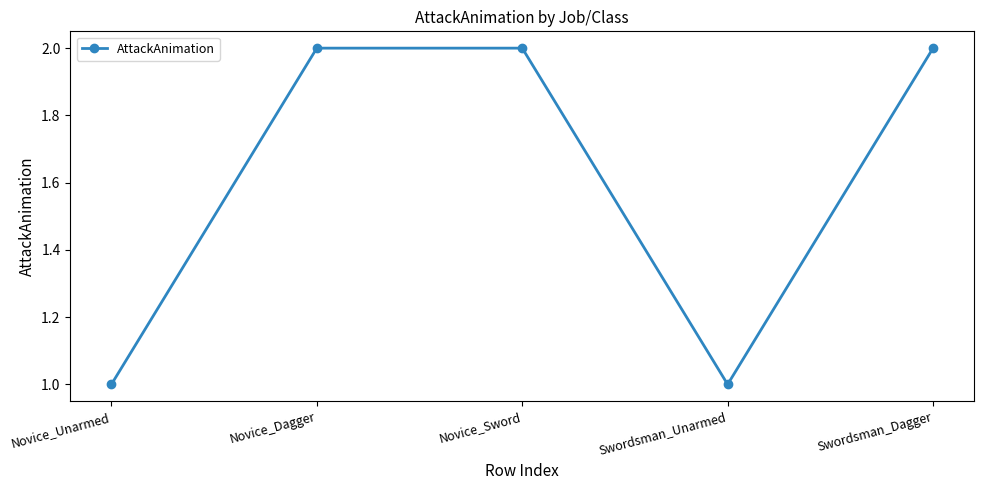

Approximately how many times larger is the value at Swordsman_Unarmed compared to Swordsman_Dagger?

0.5